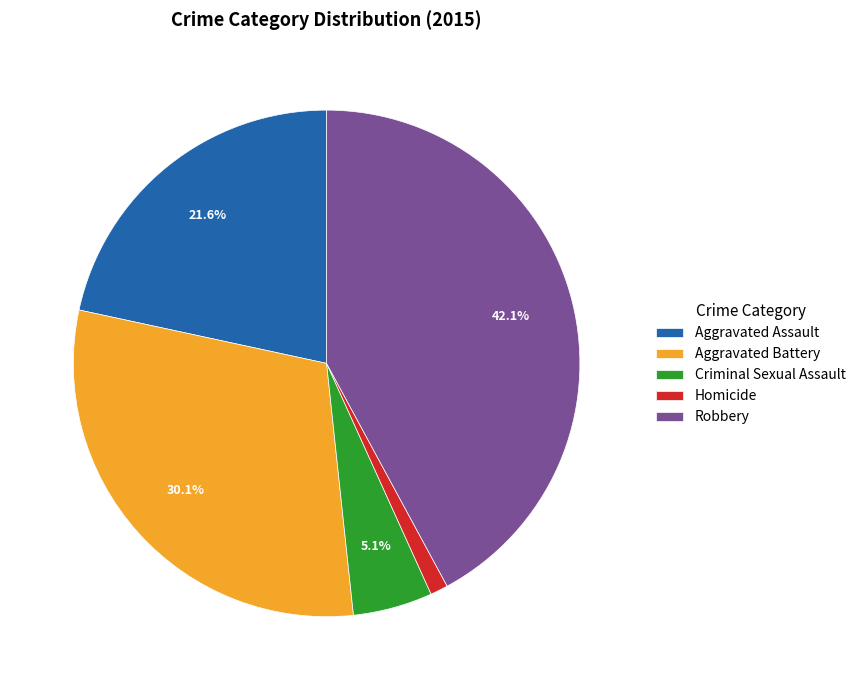

The Aggravated Assault slice represents 22% of the pie. True or false?

True